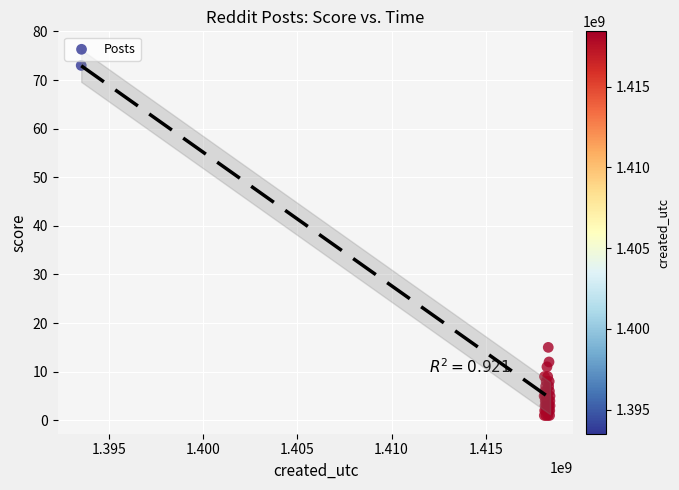

What Y value in the scatter plot is closest to 37?

15